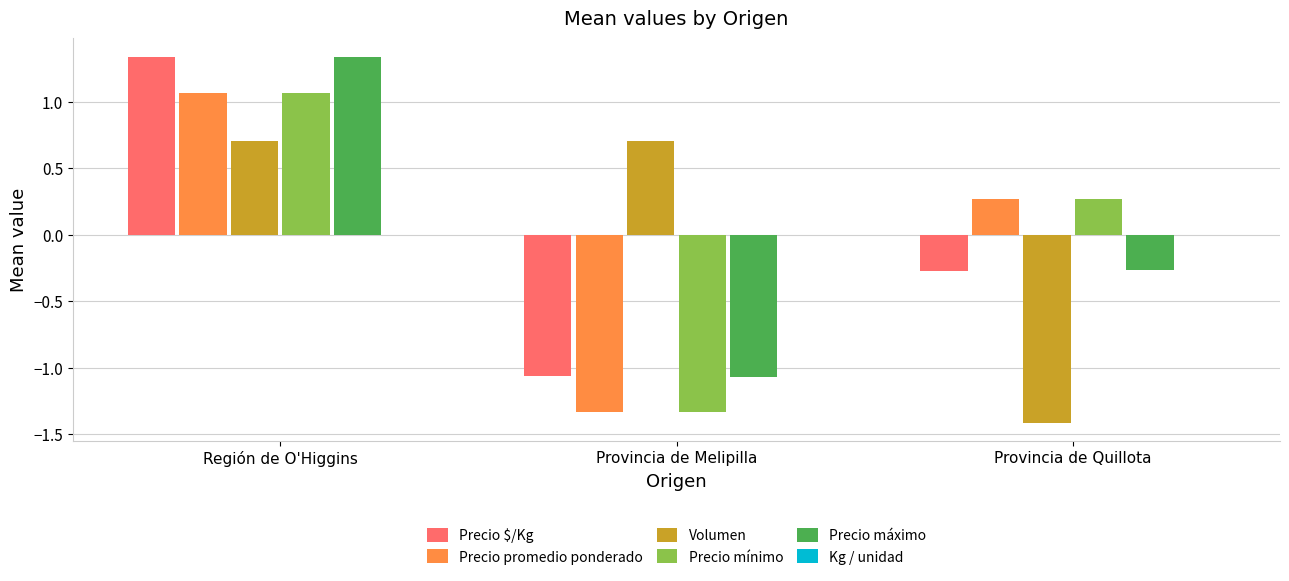

What is the label of the 2nd bar from the left?

Provincia de Melipilla